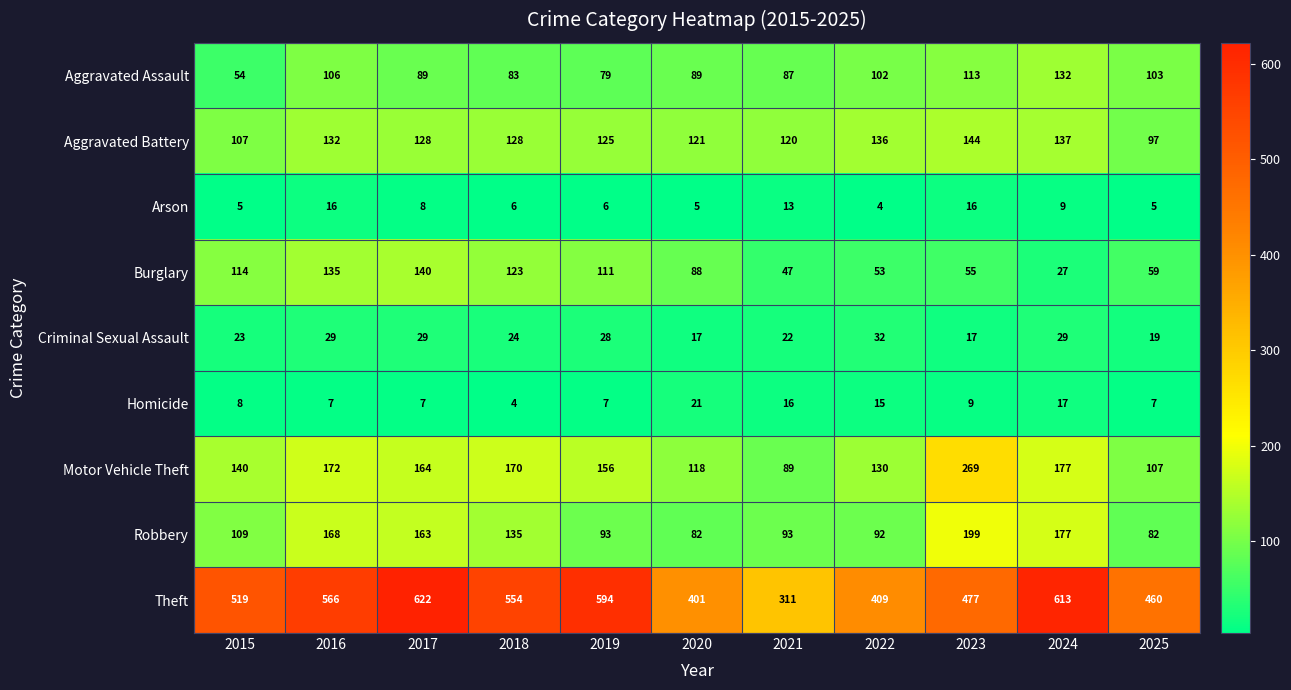

Is it true that Burglary equals 27 at 2024?

True